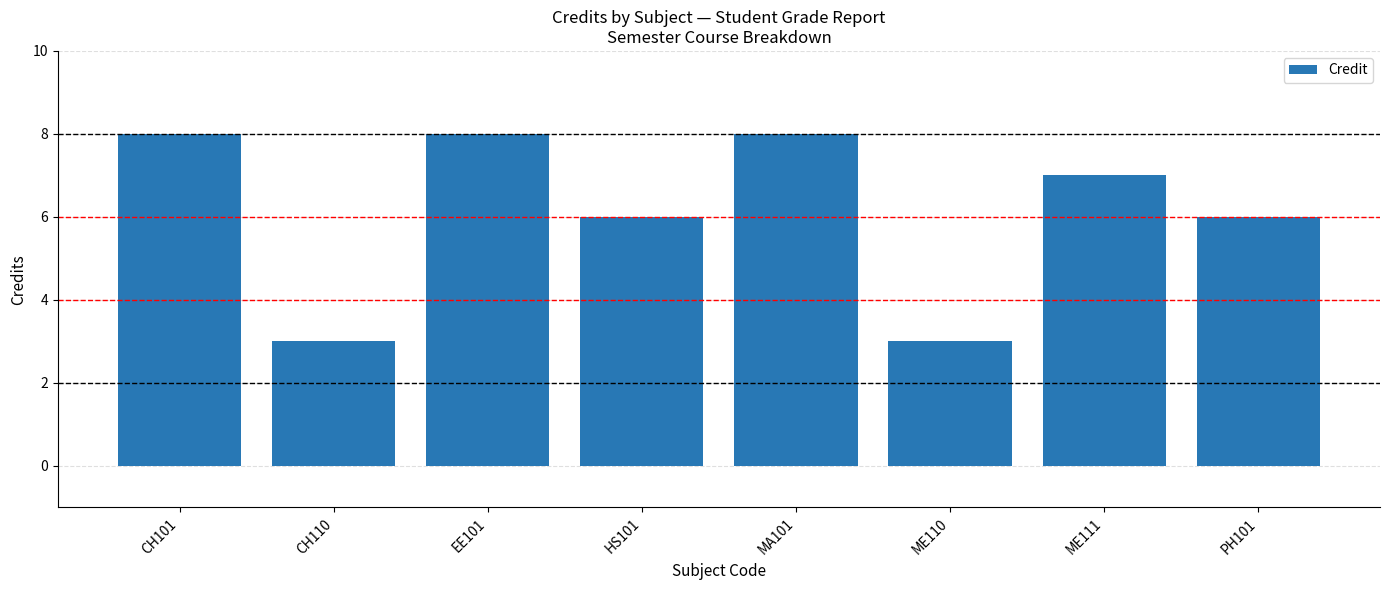

The chart shows a value of 6 at HS101. True or false?

True